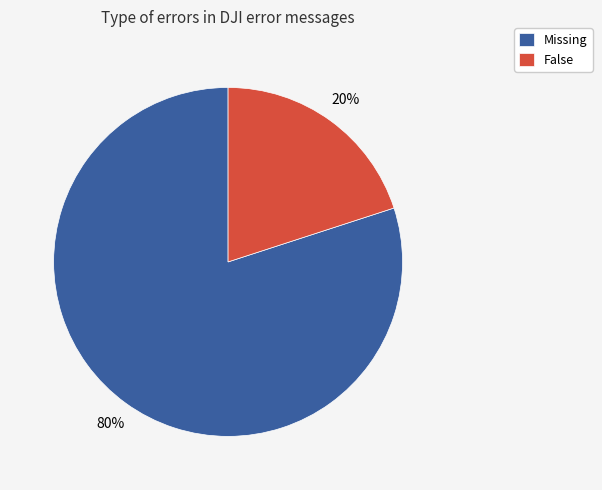

To the nearest percent, what percentage of the pie is False?

20%